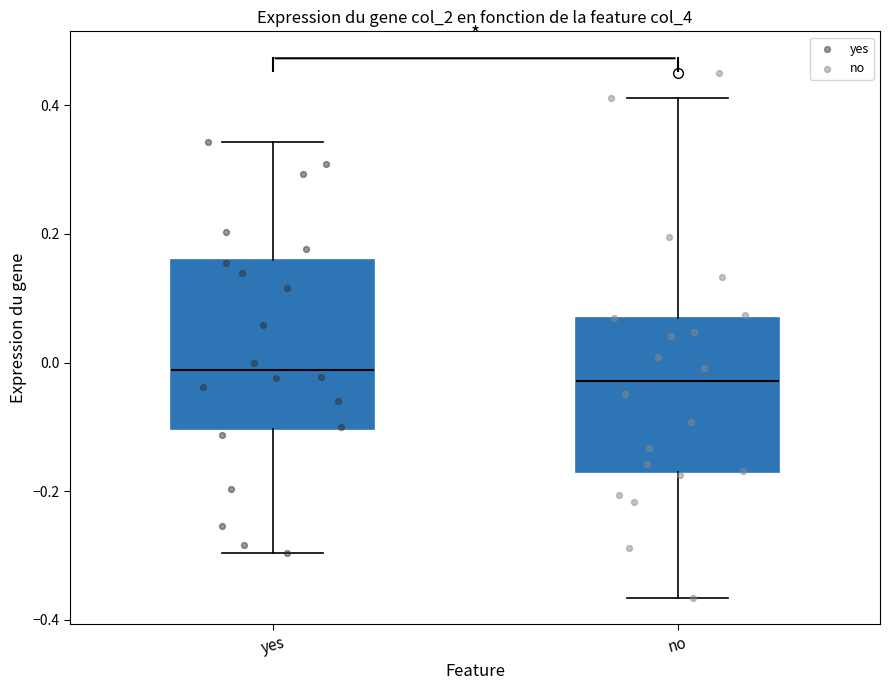

Where does the upper whisker of the box for yes end on the y-axis? The values are not printed on the chart, so give them approximately, as read against the axis.

0.34